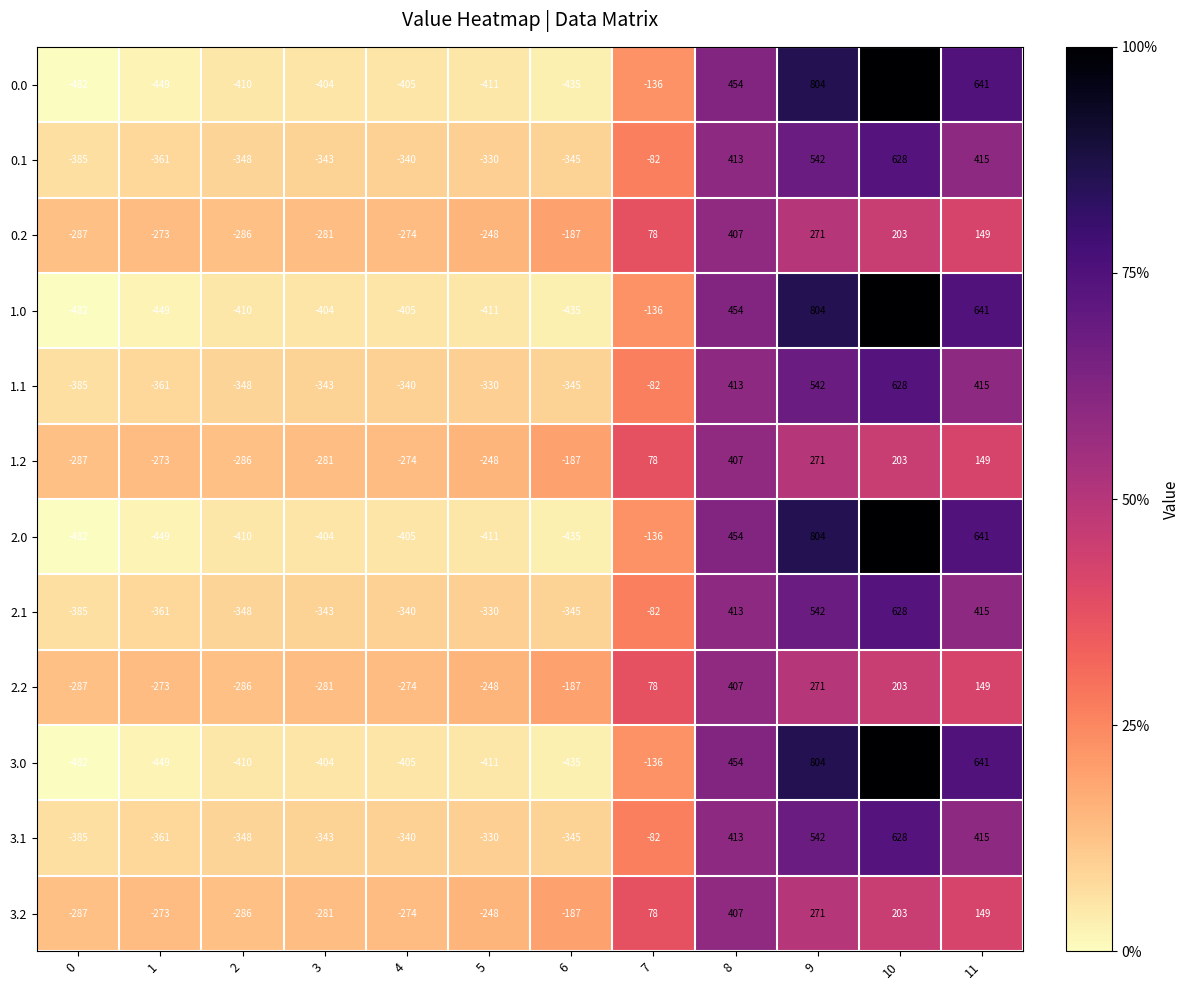

At which category is the sum across all series the highest?

10